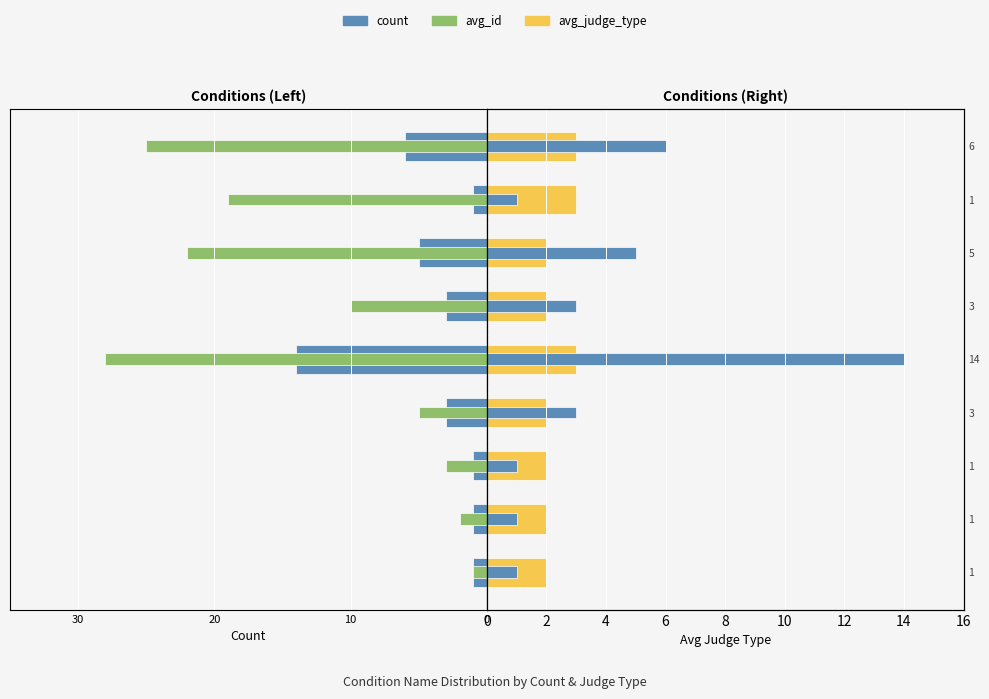

Reading left to right, list all the values displayed in this chart.

count: -1	-1	-1	-3	-14	-3	-5	-1	-6
avg_id: -1	-2	-3	-5	-28	-10	-22	-19	-25
avg_judge_type: 2	2	2	2	3	2	2	3	3
count (right): 1	1	1	3	14	3	5	1	6